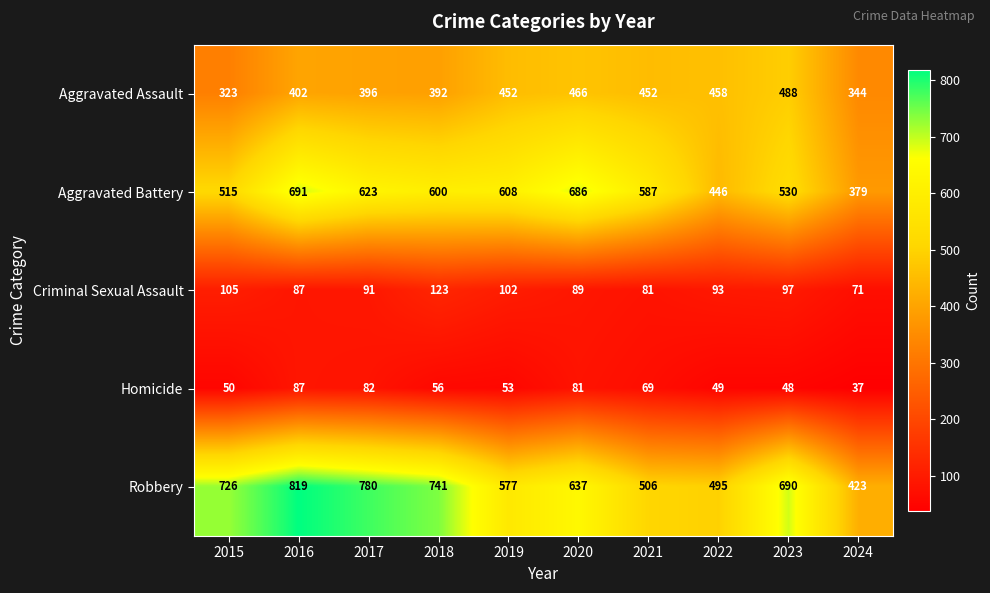

List the series in order of their peak value, highest first.

Robbery, Aggravated Battery, Aggravated Assault, Criminal Sexual Assault, Homicide